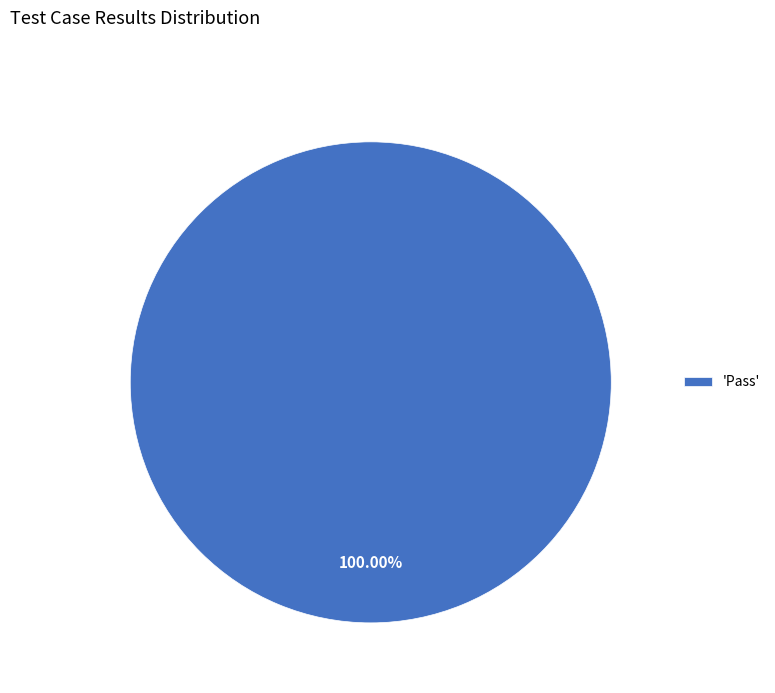

Which slice represents more than half of the pie?

'Pass'